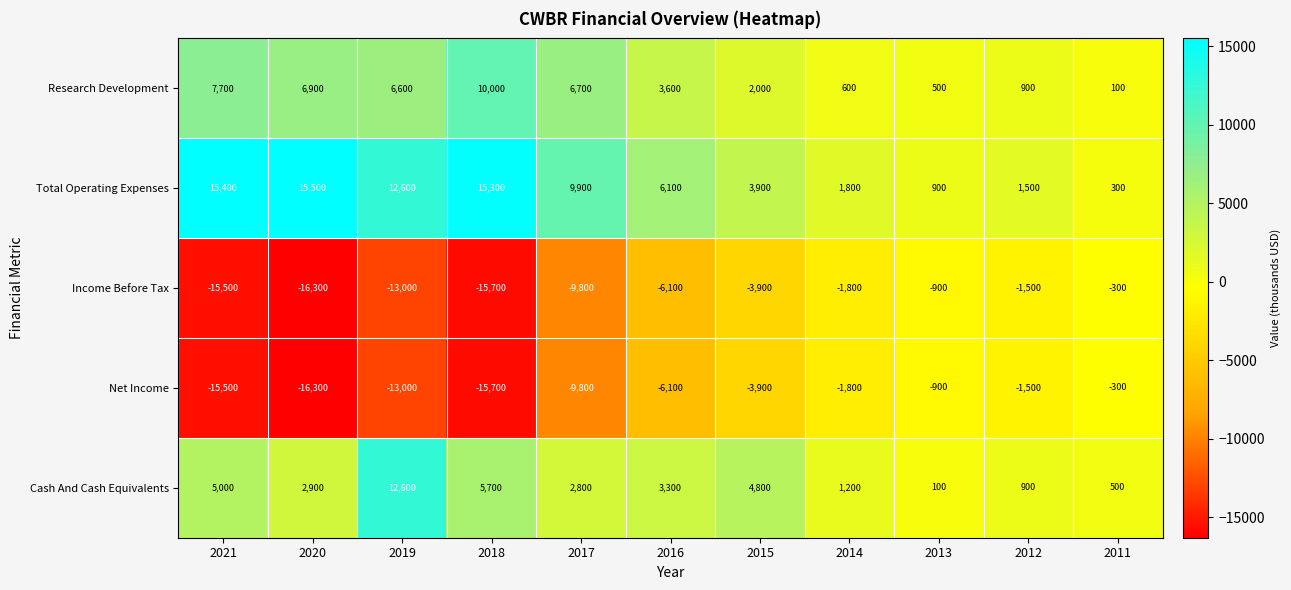

List the labels in order of Research Development value, smallest first.

2011, 2013, 2014, 2012, 2015, 2016, 2019, 2017, 2020, 2021, 2018